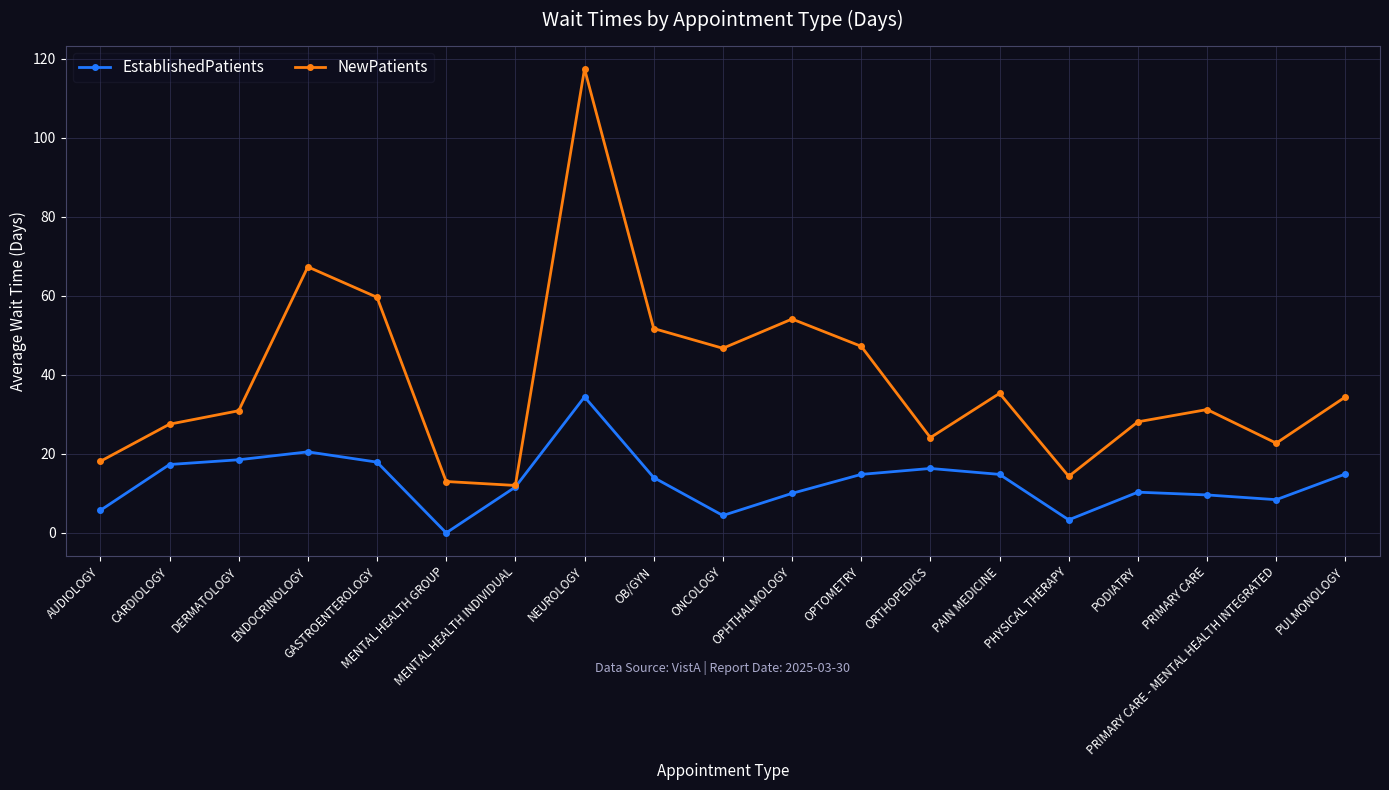

Which series has the widest spread of values?

NewPatients